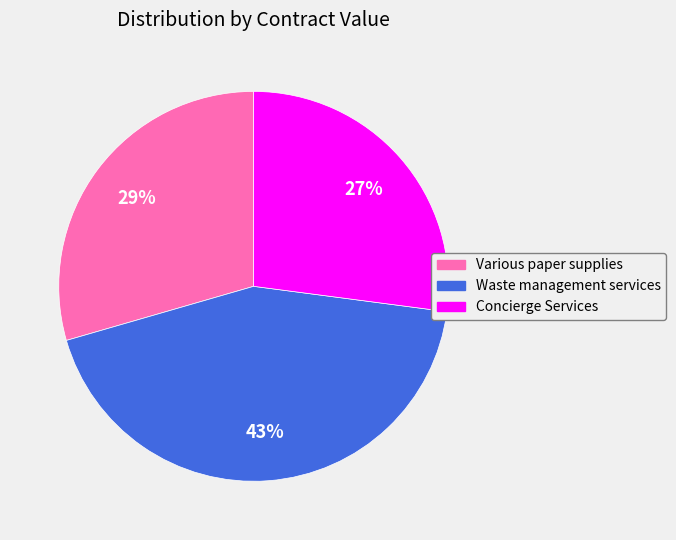

What is the smallest slice in the pie chart?

Concierge Services